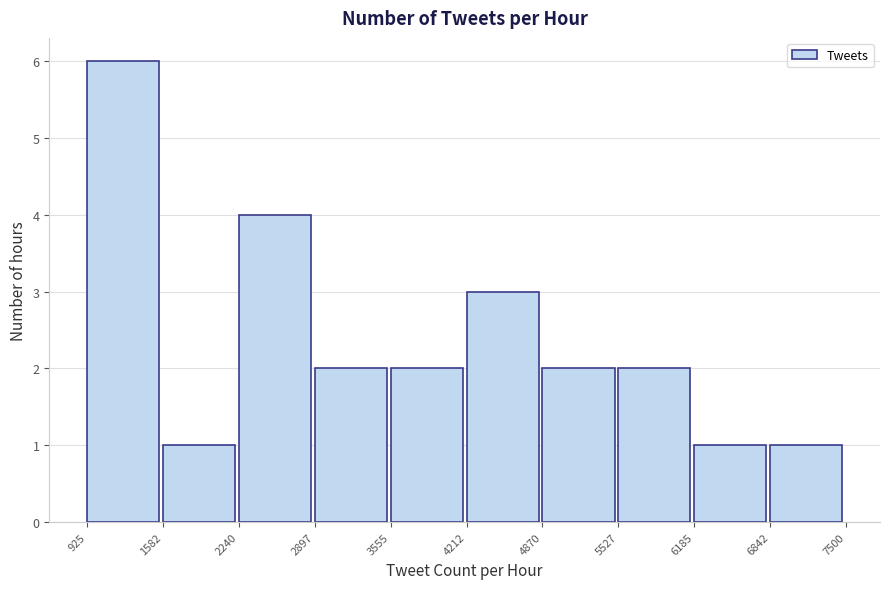

Reading left to right, list every bar in this chart as the range it spans on the x-axis followed by its height. The values are not printed on the chart, so give them approximately, as read against the axis.

925 to 1582: 6
1582 to 2240: 1
2240 to 2897: 4
2897 to 3555: 2
3555 to 4212: 2
4212 to 4870: 3
4870 to 5527: 2
5527 to 6185: 2
6185 to 6842: 1
6842 to 7500: 1